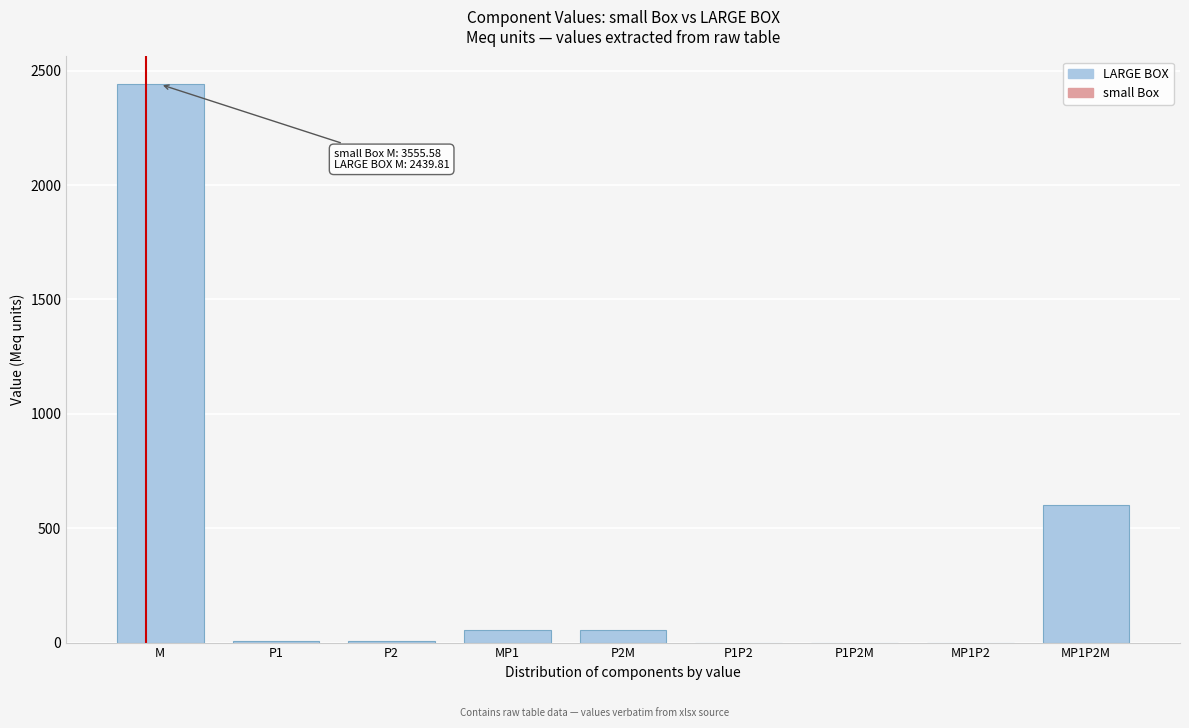

Which label corresponds to the largest value in the chart?

M